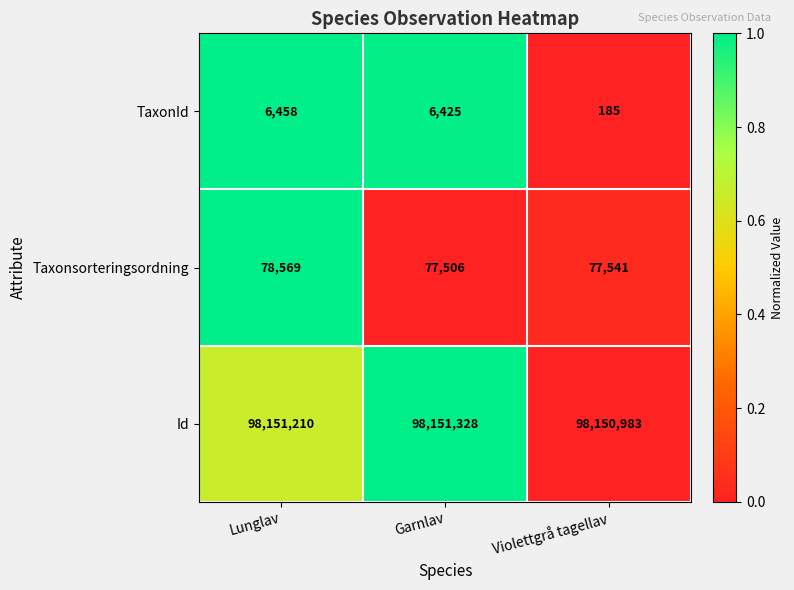

How many data points does each series have?

3